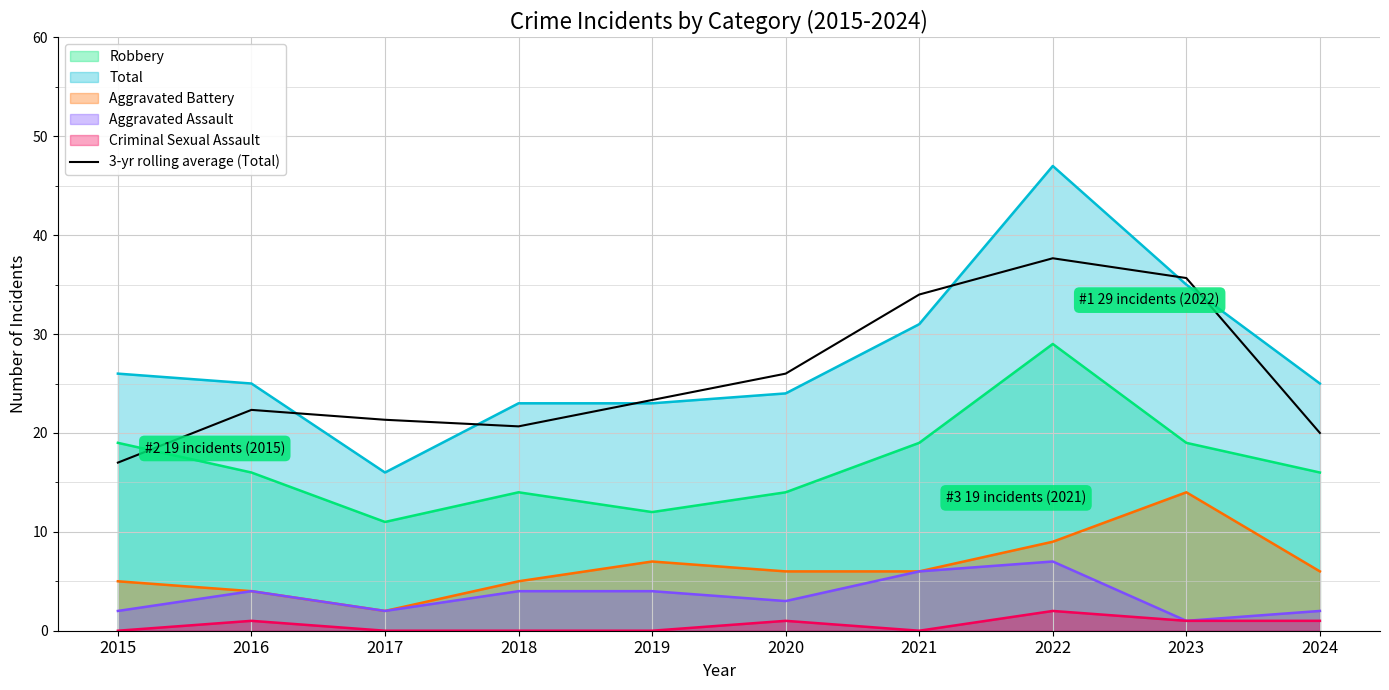

Read the value at 2015.

17.0